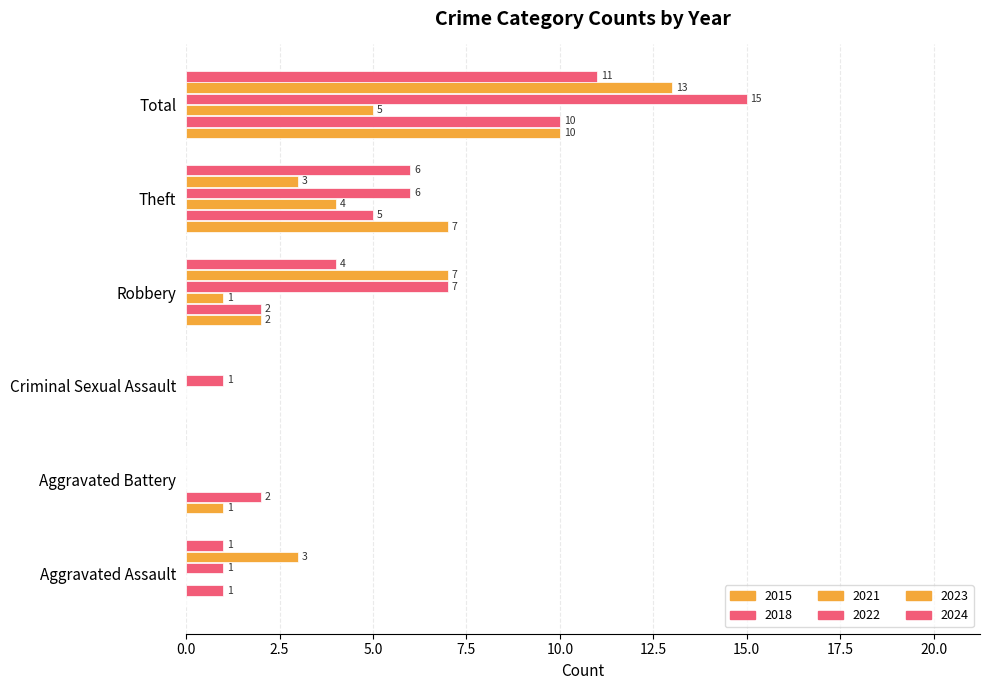

How many data points does each series have?

6